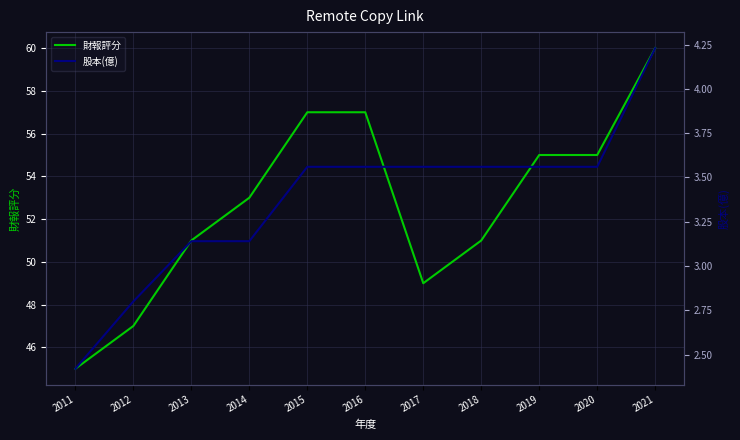

What are all the series names shown in the legend?

財報評分, 股本(億)